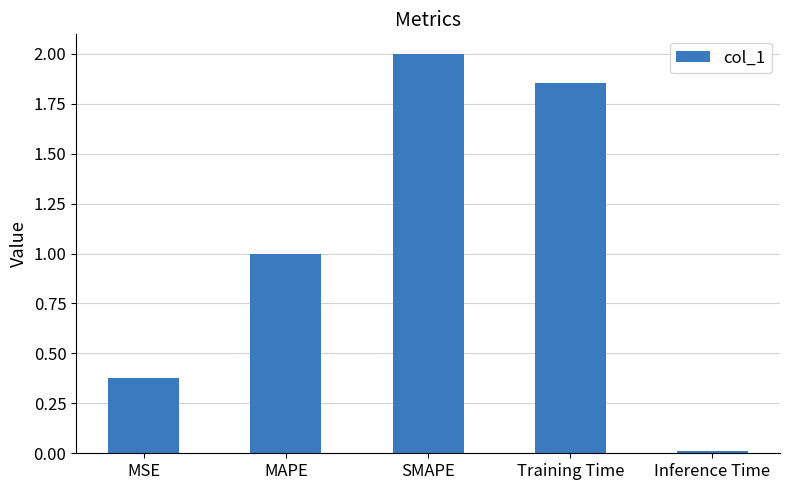

What is the difference between the values at MSE and MAPE?

0.6